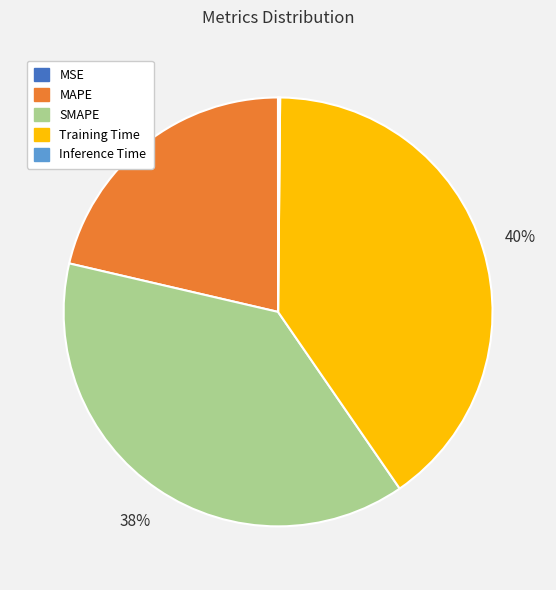

Does MAPE account for over 50% of the chart?

No